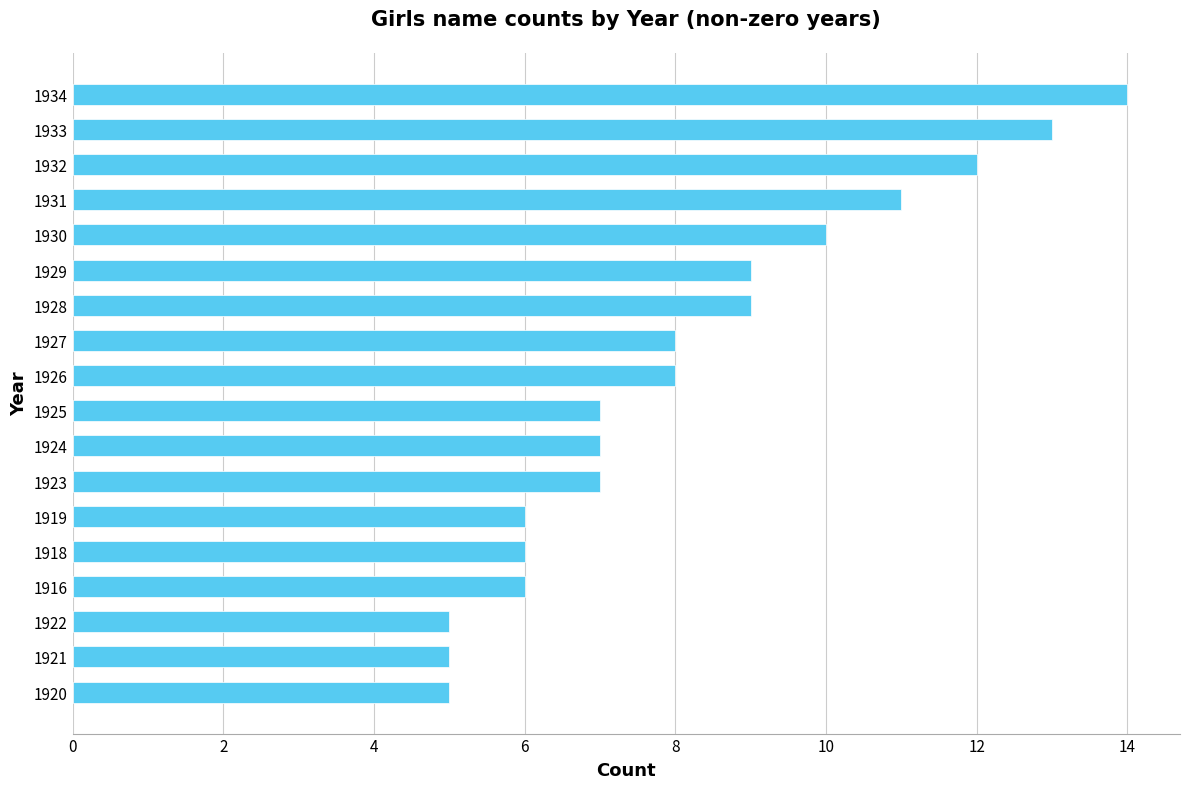

Are the bars horizontal?

Yes